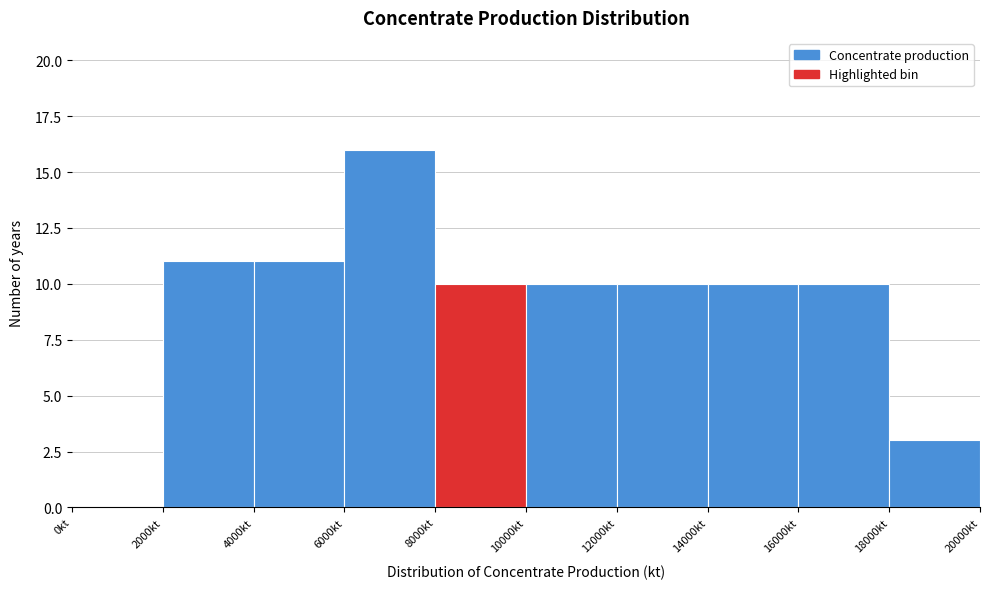

What is the height of the bar covering 6000 to 8000 on the x-axis? The values are not printed on the chart, so give them approximately, as read against the axis.

16